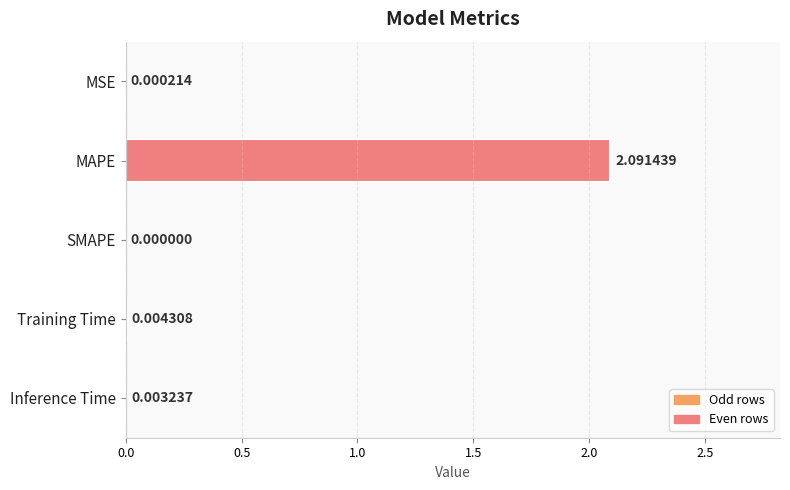

Which has a higher value, Inference Time or MAPE?

MAPE